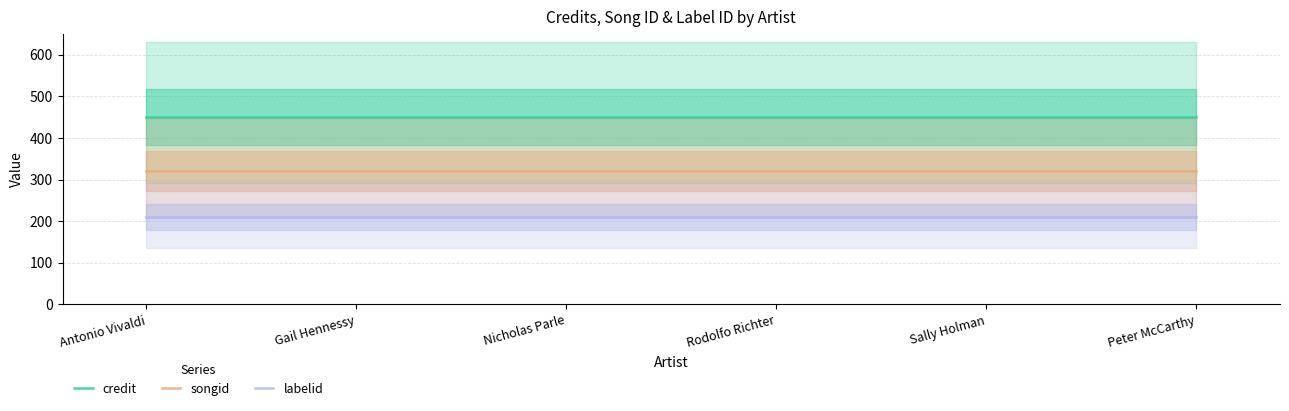

Is the value of labelid at Sally Holman greater than the value of songid at Sally Holman?

No